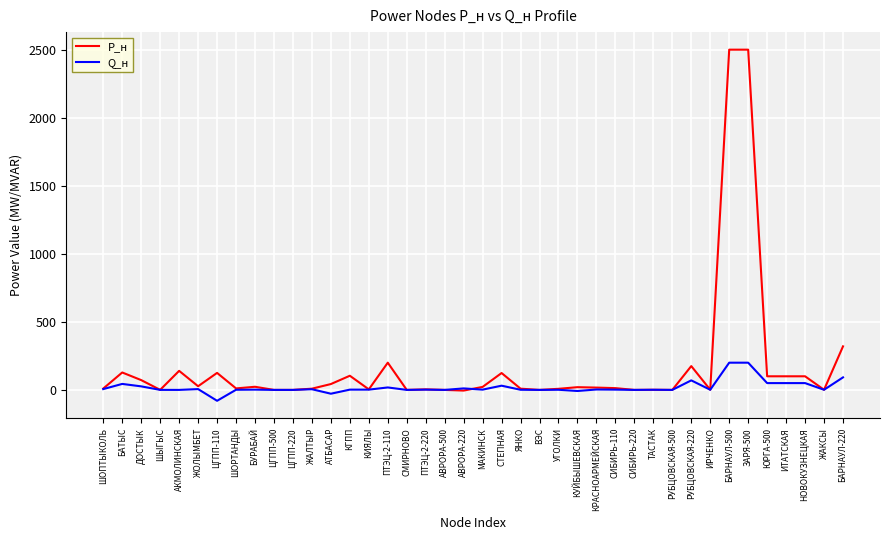

What is the greatest value displayed?

2500.0